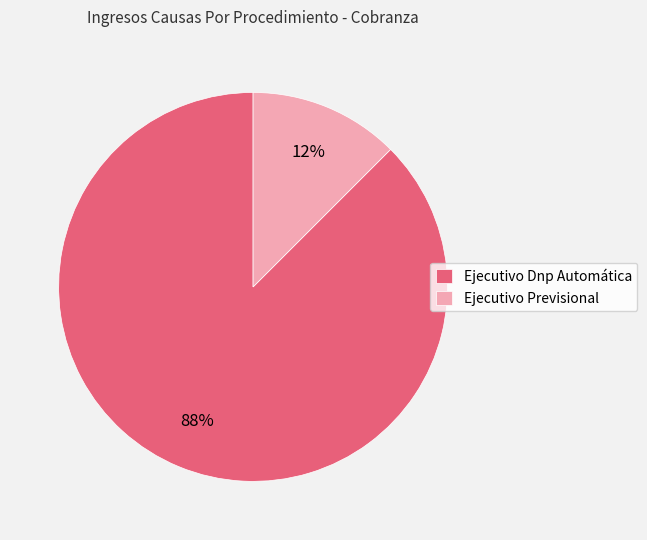

Rank the categories by value from highest to lowest.

Ejecutivo Dnp Automática, Ejecutivo Previsional